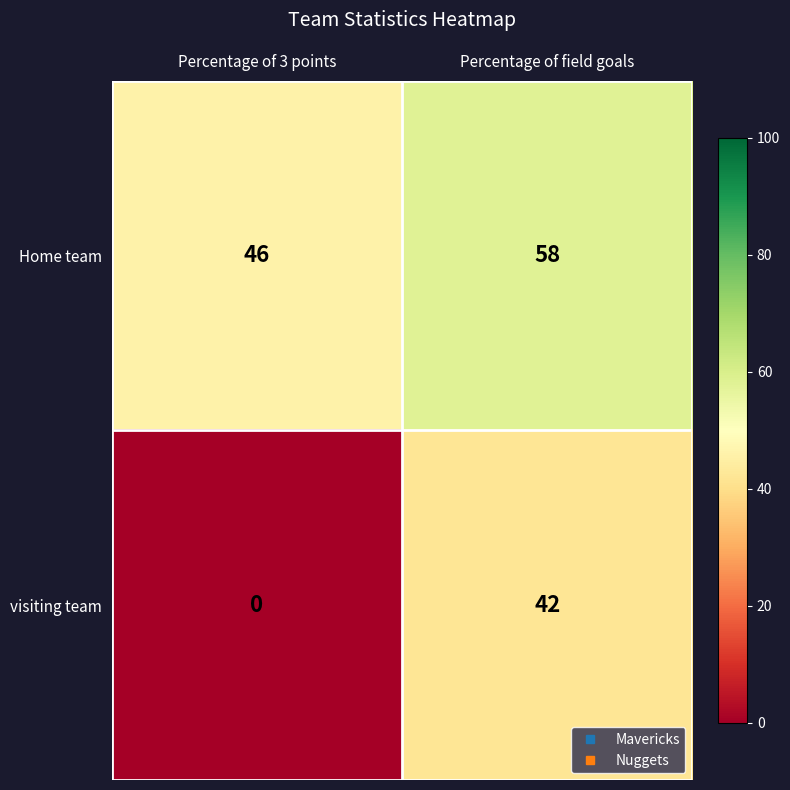

What is the difference between the highest and lowest values at Percentage of field goals?

16